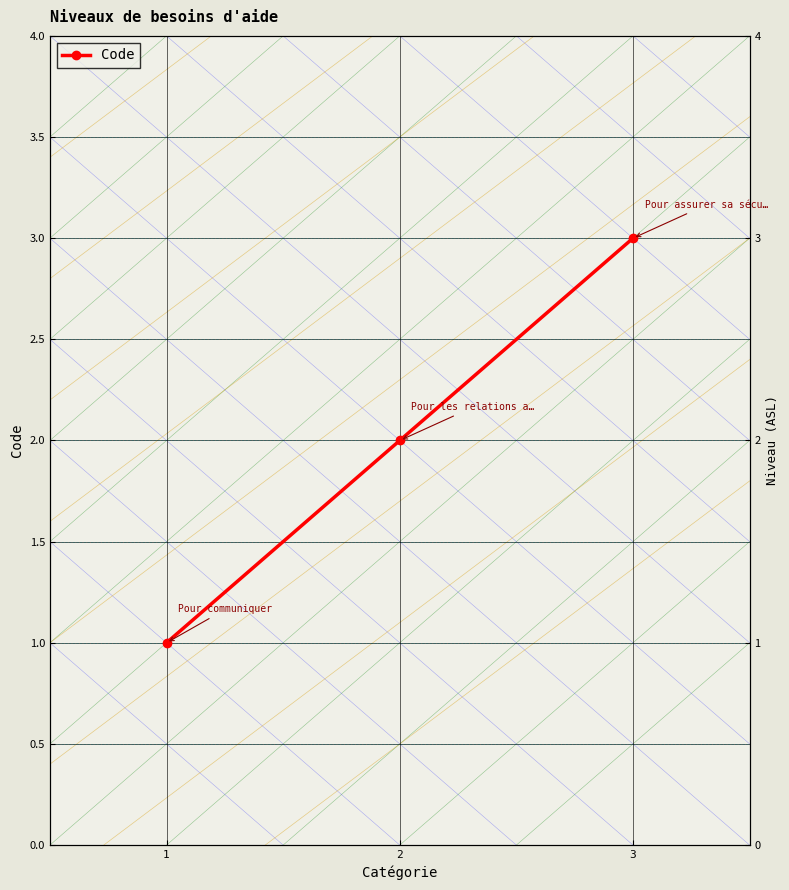

Is it true that the value at 3 is 3?

True